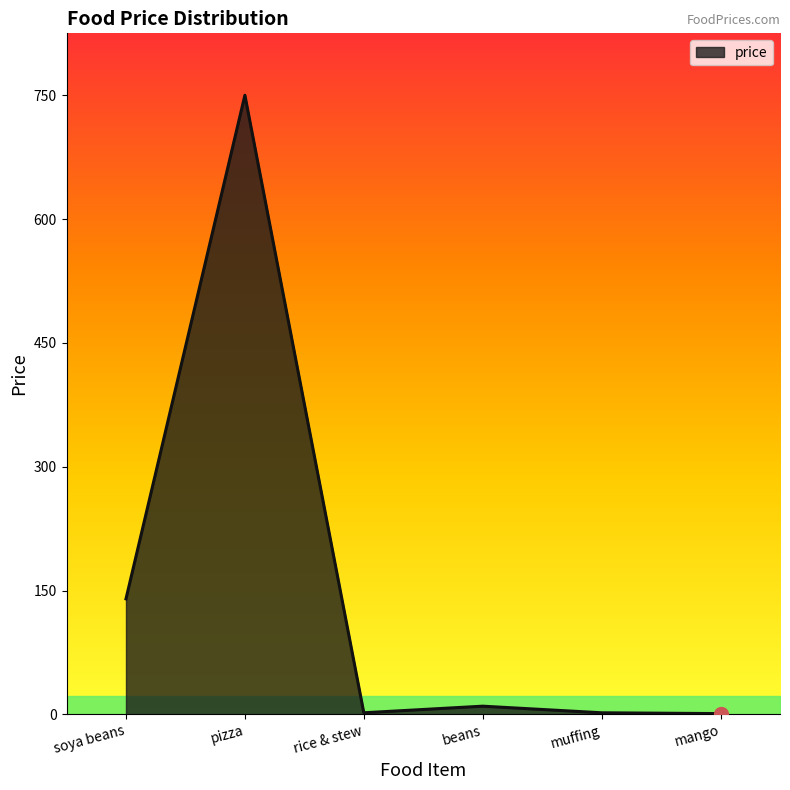

The chart shows a value of 140 at soya beans. True or false?

True